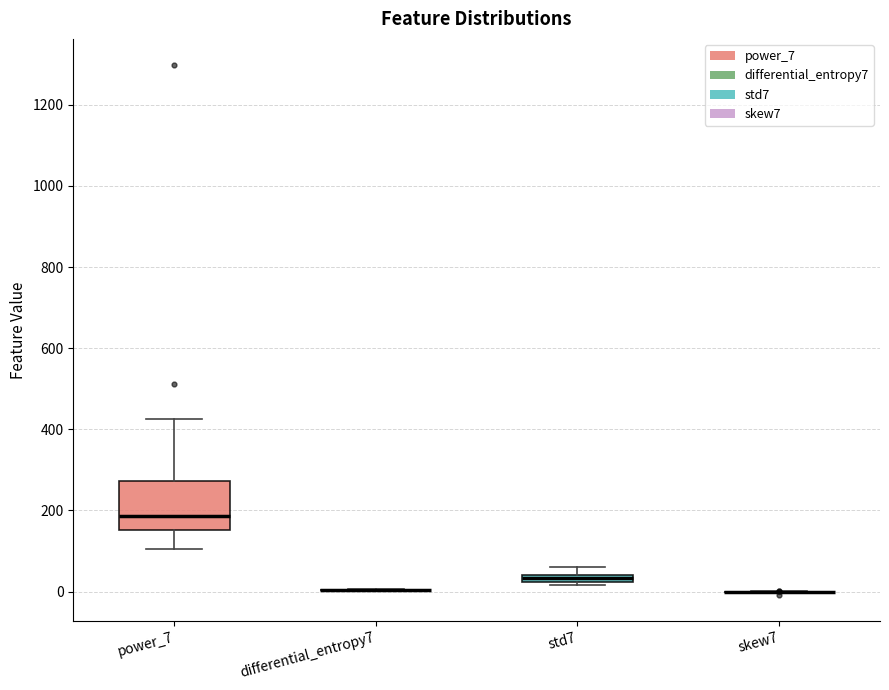

Which box is the tallest, from its lower edge to its upper edge?

power_7